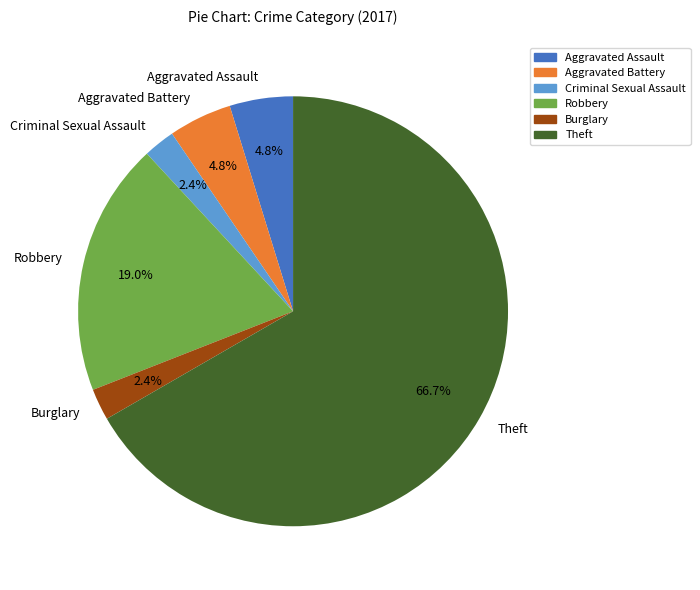

Between Criminal Sexual Assault and Robbery, which is larger?

Robbery